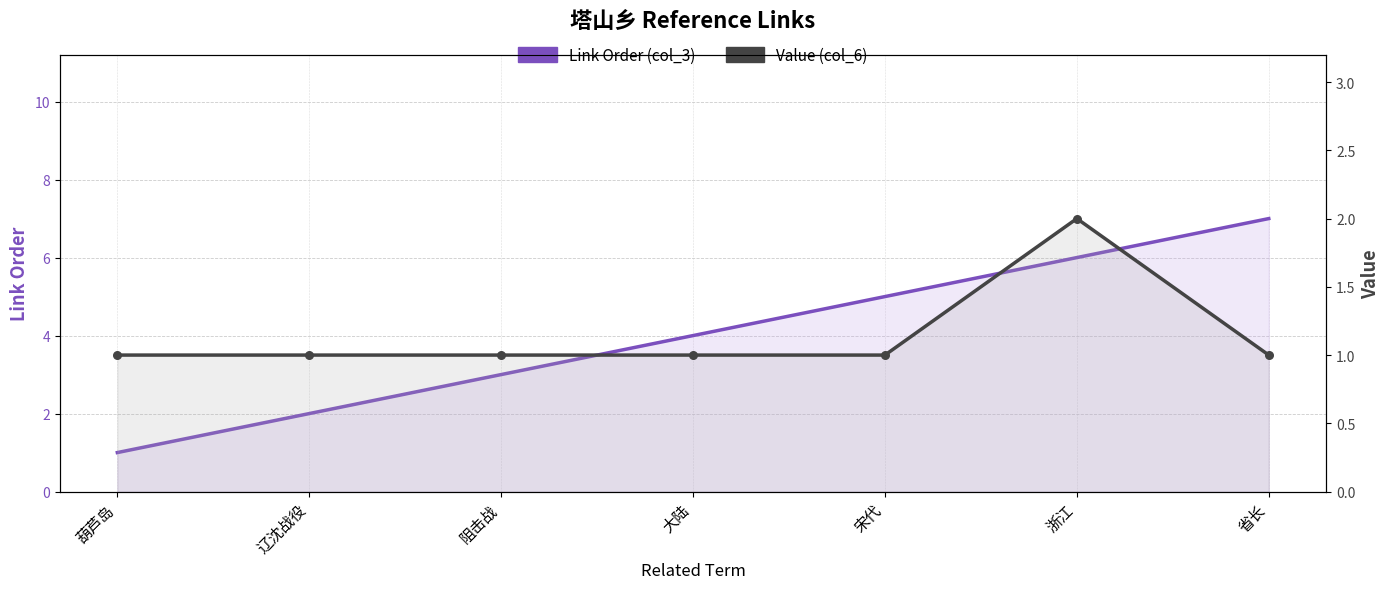

Which series contains the highest Y value?

Link Order (col_3)